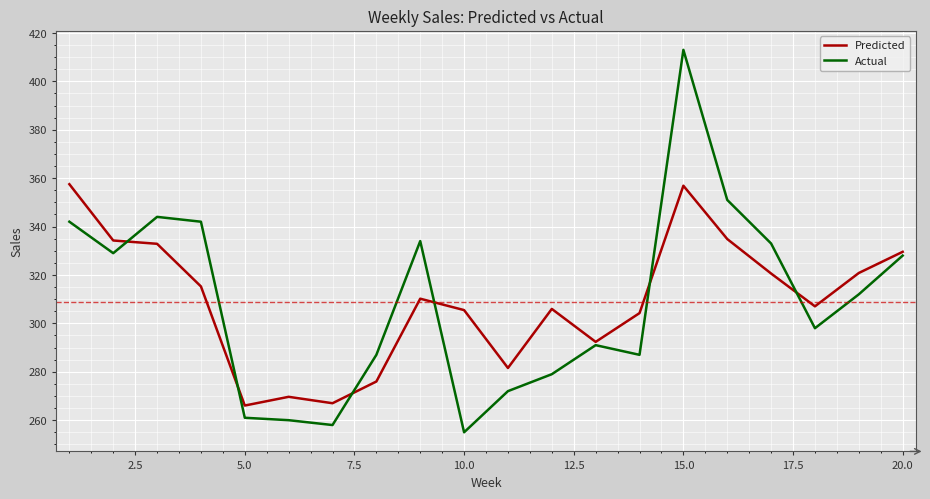

Which series has the largest range (max minus min)?

Actual